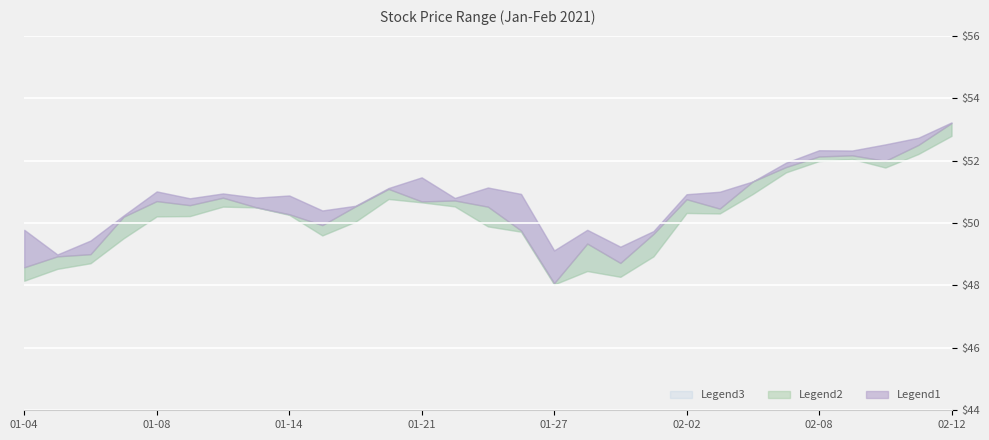

The High series shows 50.9 at 2021-01-12. True or false?

True